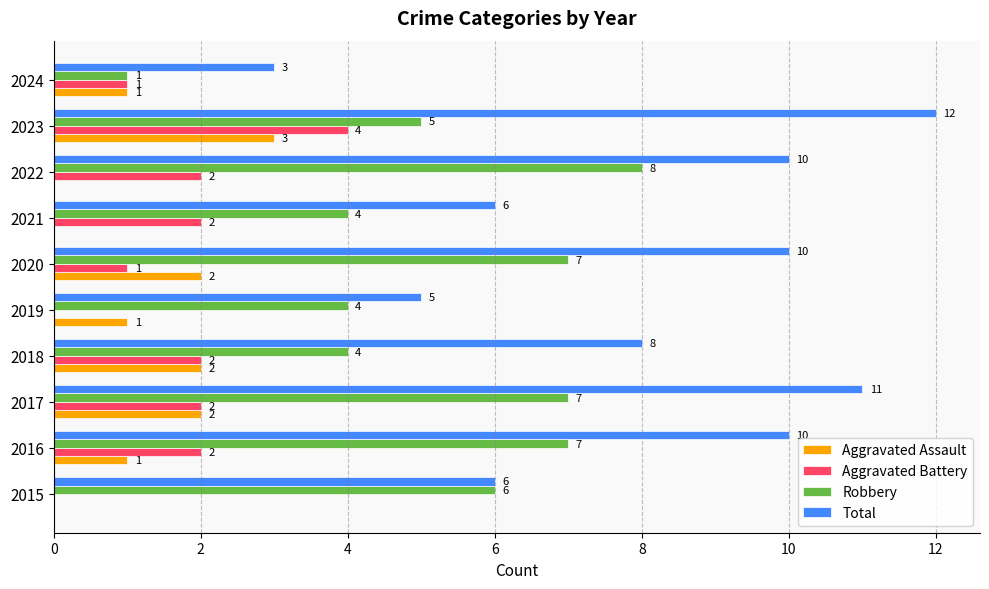

What is the sum of all Robbery values?

53